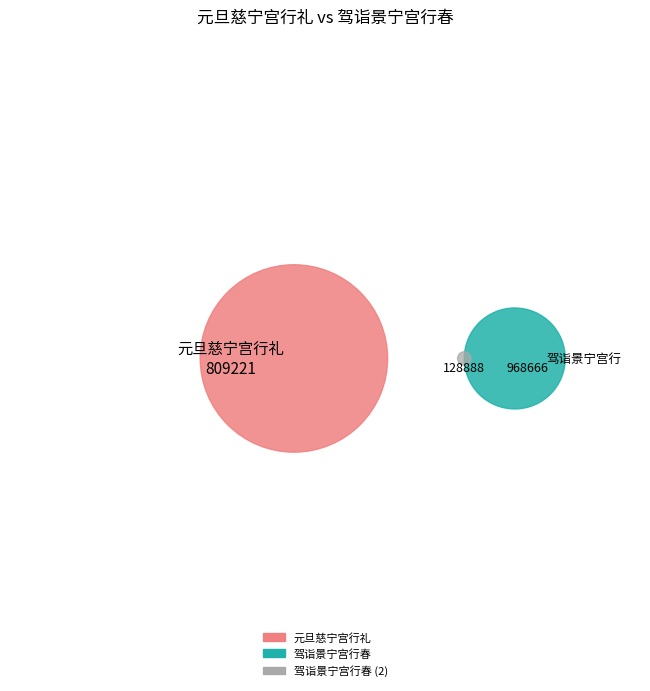

Which slice is the largest?

驾诣景宁宫行春